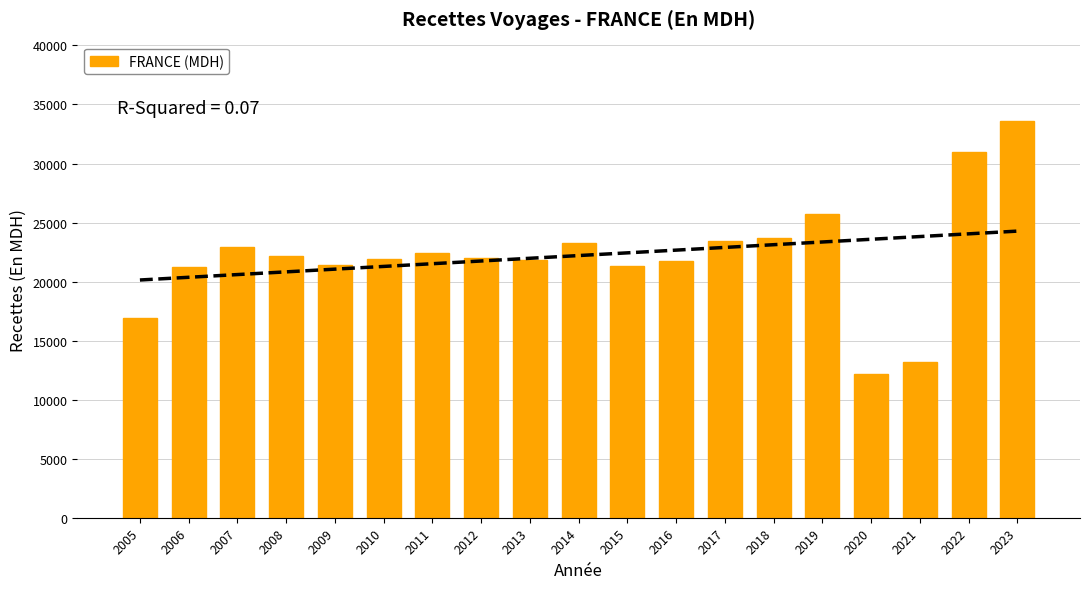

What is the difference between the maximum and second lowest values?

20417.5